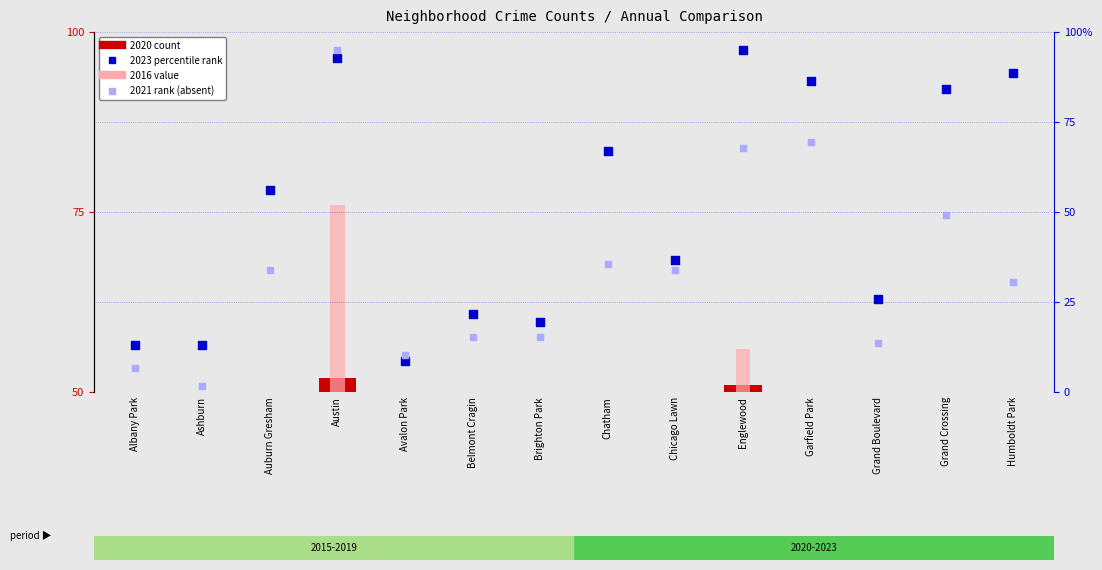

Is the value of 2023 percentile rank at Grand Crossing greater than the value of 2016 value at Grand Crossing?

Yes